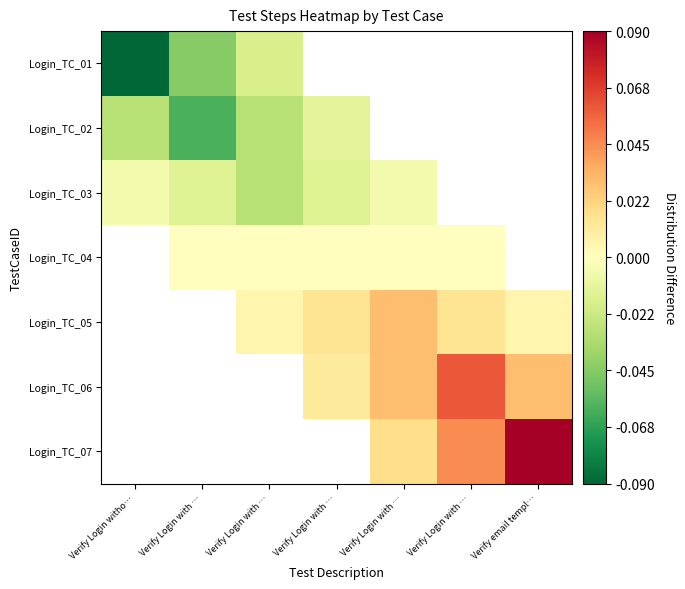

What is the smallest value displayed?

-0.1